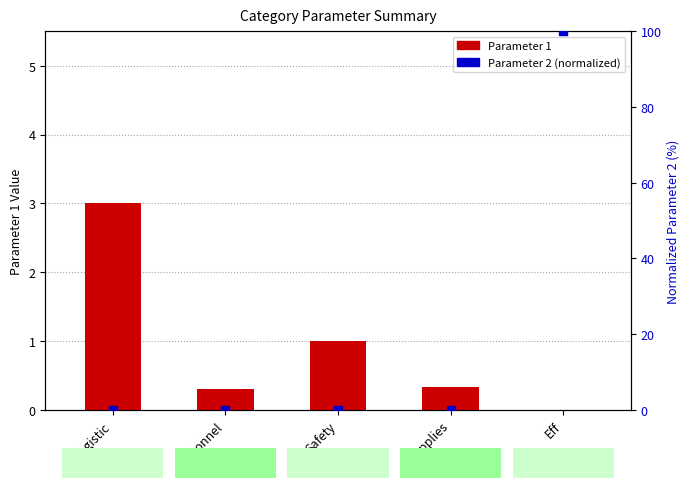

Which series reaches the minimum Y coordinate?

Parameter 1